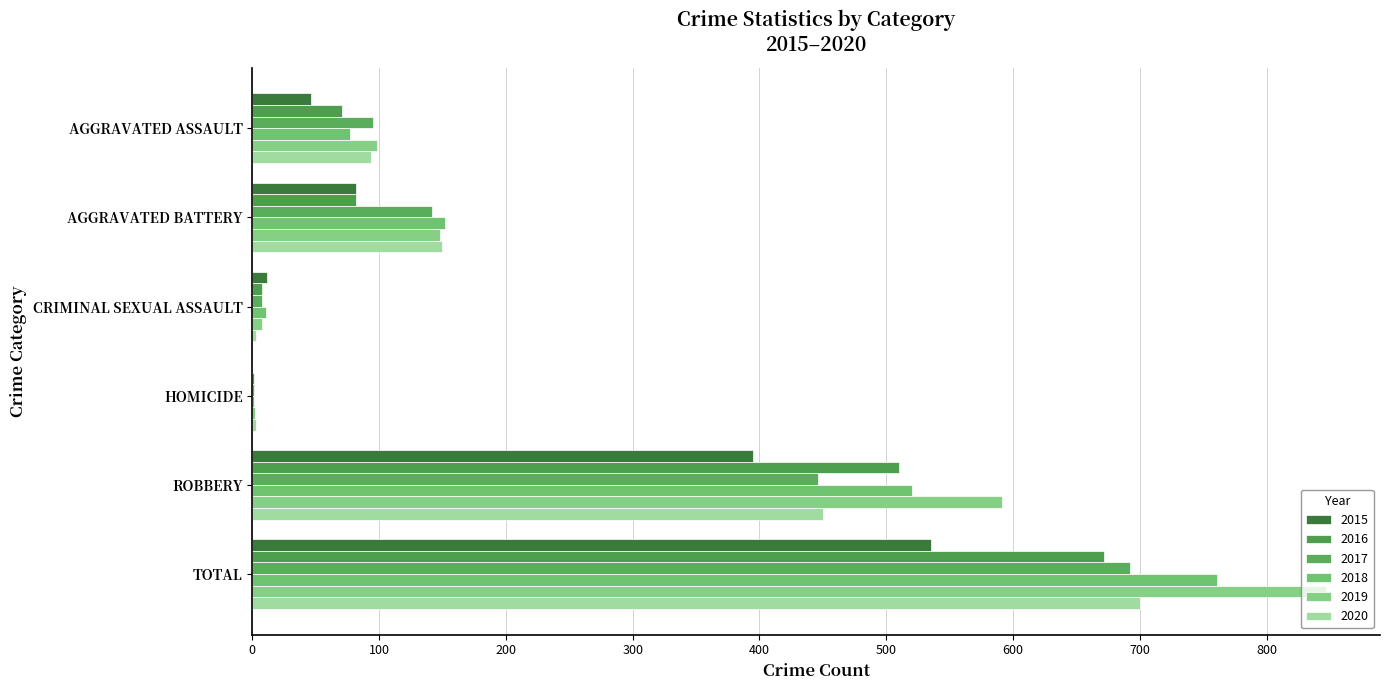

Rank the categories by 2018 value from lowest to highest.

HOMICIDE, CRIMINAL SEXUAL ASSAULT, AGGRAVATED ASSAULT, AGGRAVATED BATTERY, ROBBERY, TOTAL